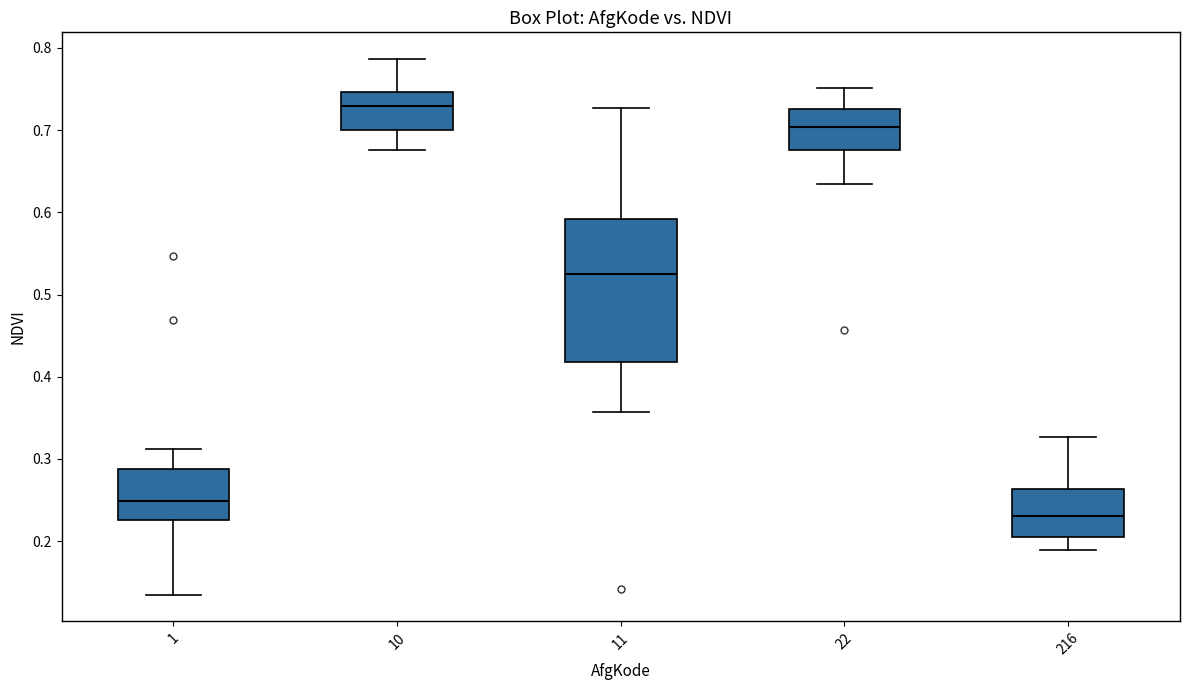

Reading left to right, read every box against the y-axis: the position of its median line, the range the box covers, and the ends of its whiskers. The values are not printed on the chart, so give them approximately, as read against the axis.

1: median 0.25, box 0.23 to 0.29, whiskers 0.13 to 0.31
10: median 0.73, box 0.70 to 0.75, whiskers 0.68 to 0.79
11: median 0.52, box 0.42 to 0.59, whiskers 0.36 to 0.73
22: median 0.70, box 0.68 to 0.73, whiskers 0.63 to 0.75
216: median 0.23, box 0.21 to 0.26, whiskers 0.19 to 0.33